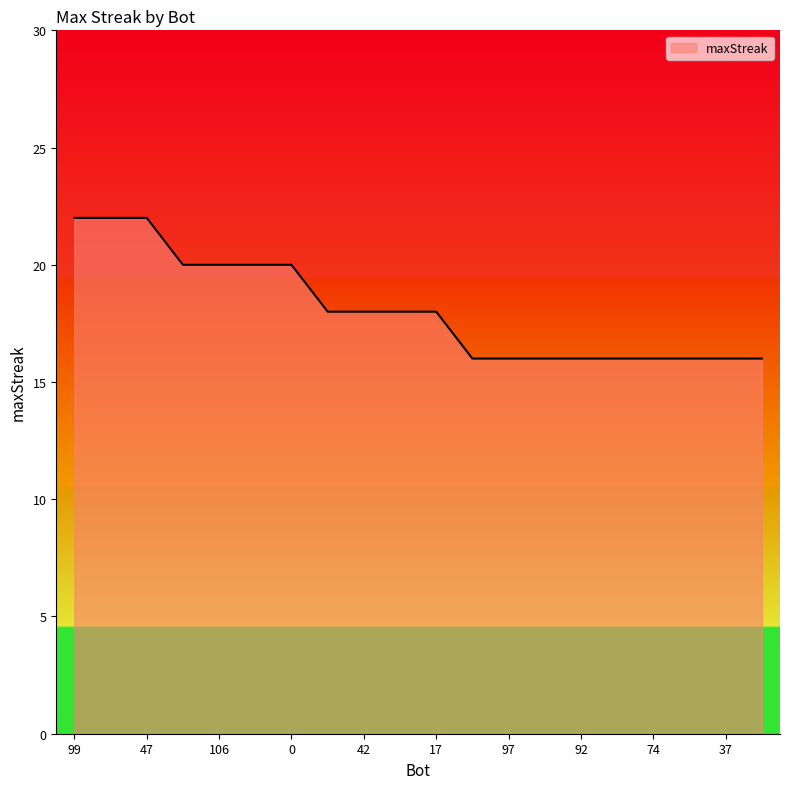

What is the greatest value displayed?

22